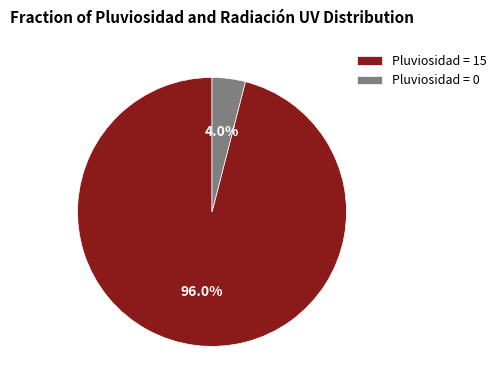

To the nearest percent, what is the average slice percentage?

50%